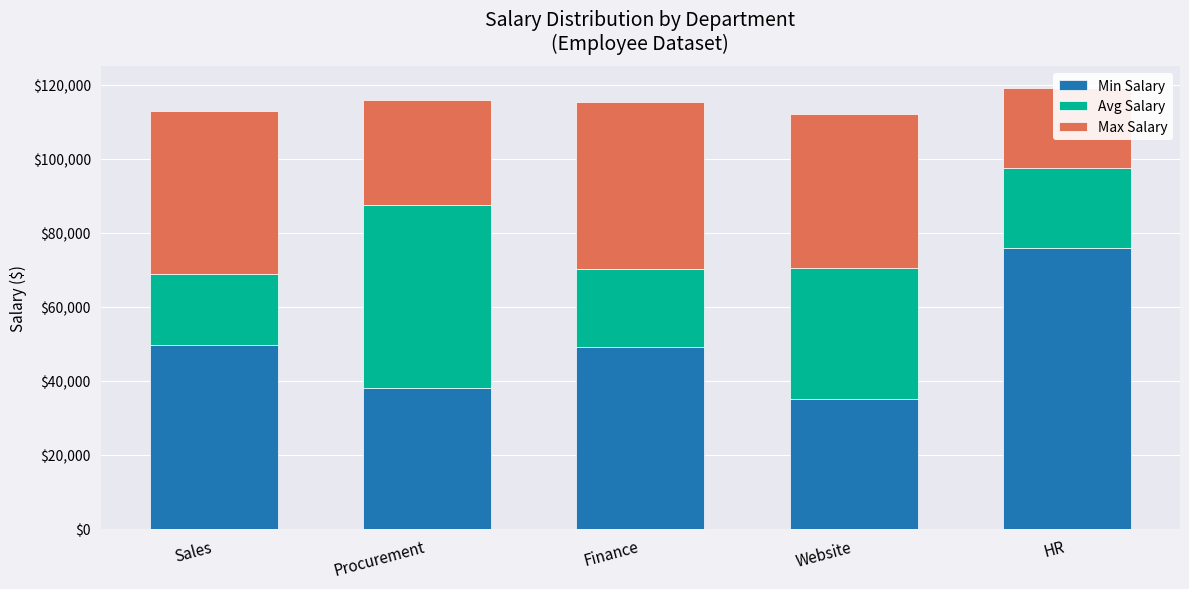

Reading right to left, extract all data points from this chart.

Min Salary: 75880	34980	48980	37920	49630
Avg Salary: 21615	35417	21216	49575	19116
Max Salary: 21615	41713	45244	28425	44034